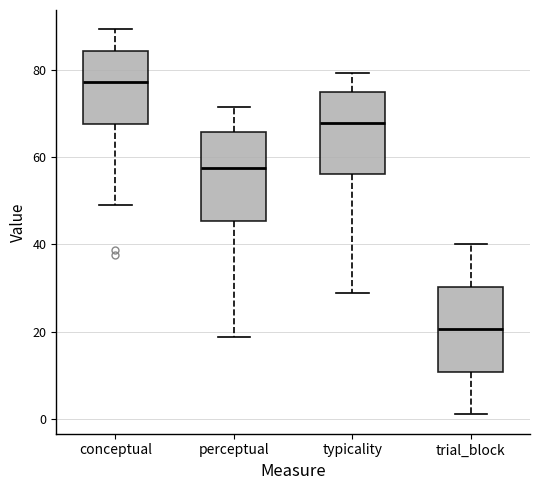

Where does the lower whisker of the box for perceptual end on the y-axis? The values are not printed on the chart, so give them approximately, as read against the axis.

18